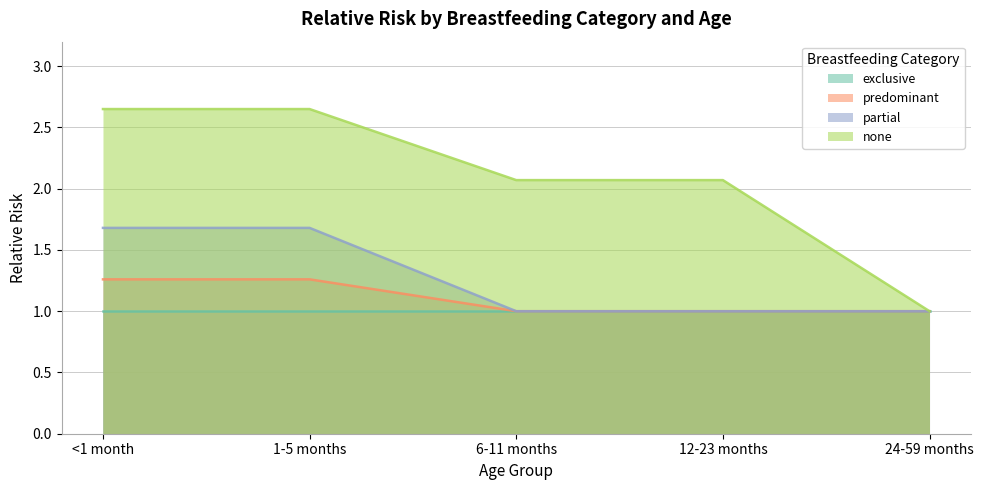

What position from the left is <1 month?

1